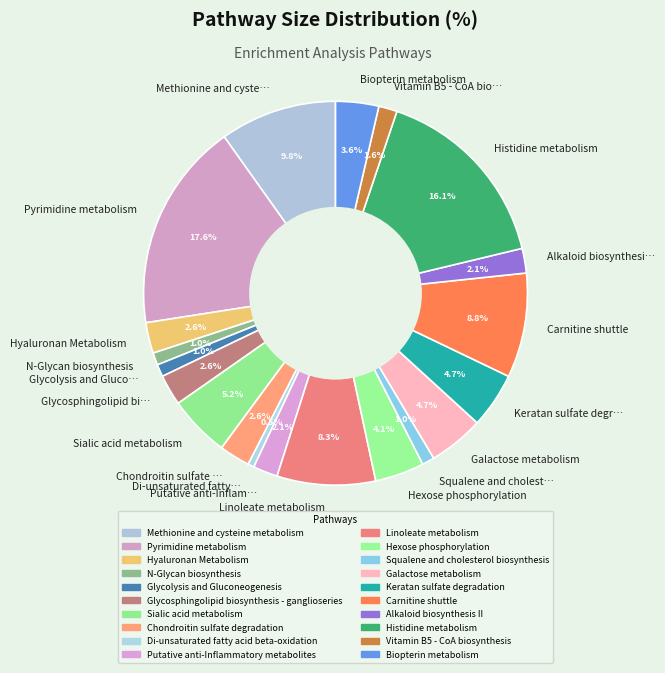

Which slice is the largest?

Pyrimidine metabolism